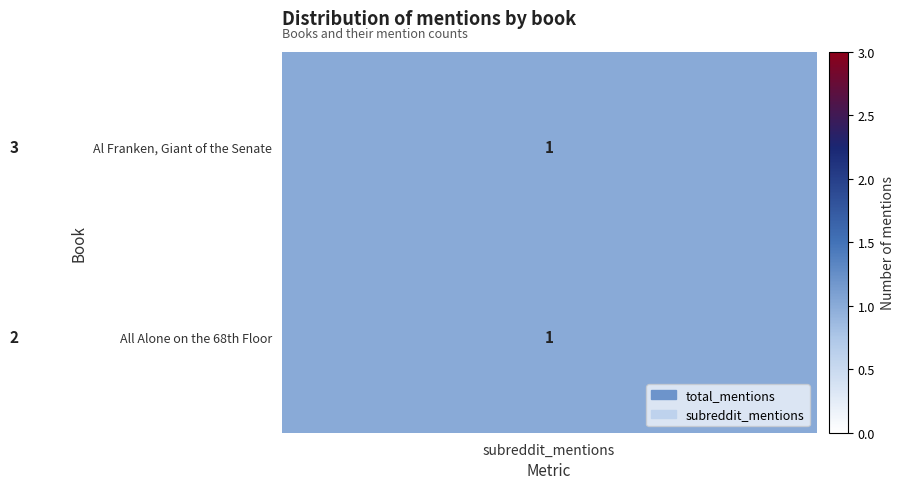

Rank the series by their average value, from lowest to highest.

All Alone on the 68th Floor, Al Franken, Giant of the Senate